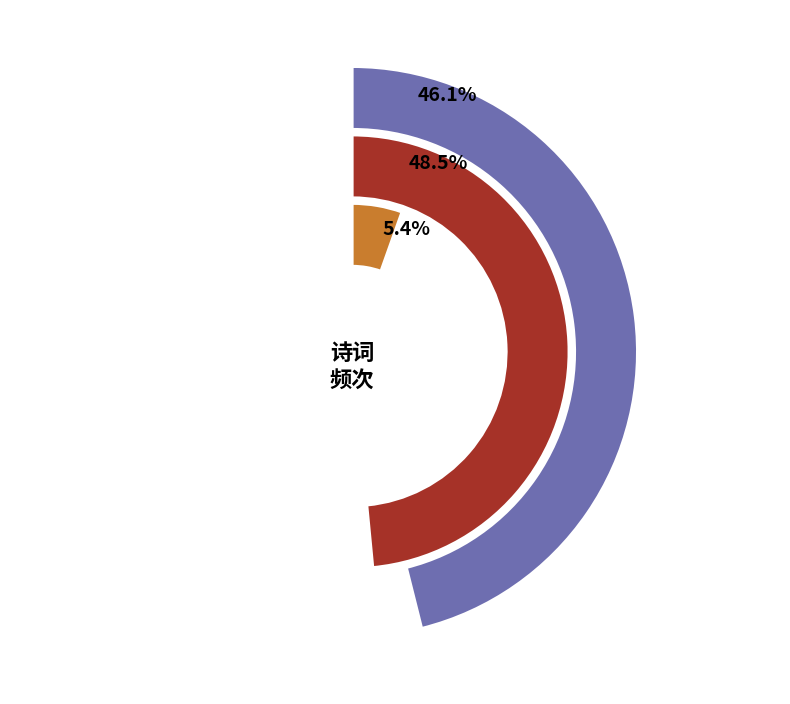

To the nearest percent, what is the average slice percentage?

33%